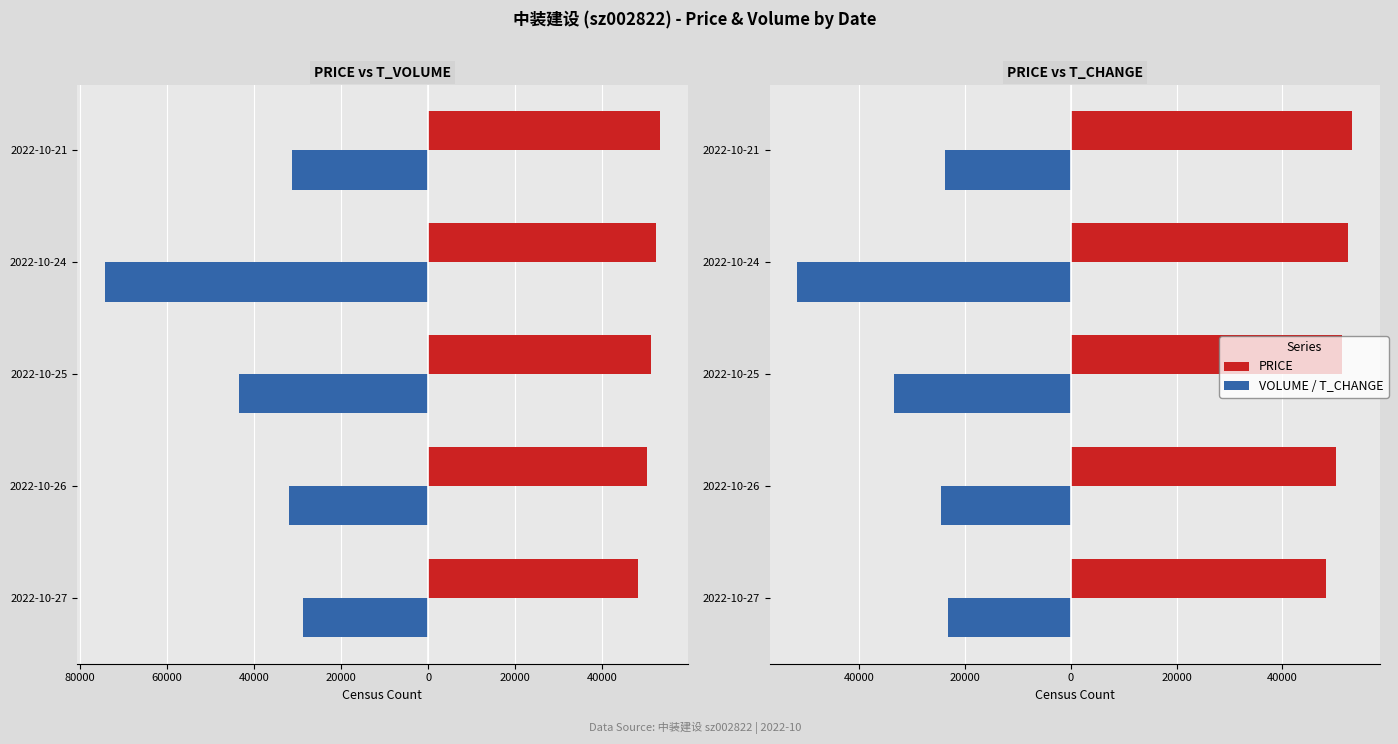

What is the difference between the second highest and minimum values in the VOLUME (t_volume) series?

42901.0